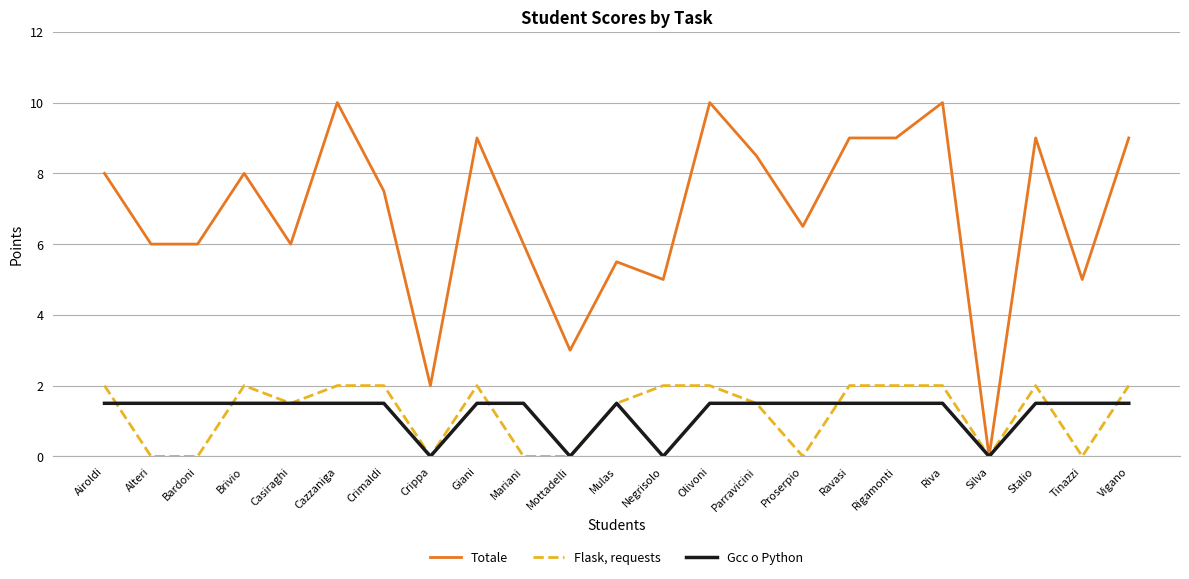

What position from the left is Ravasi?

17